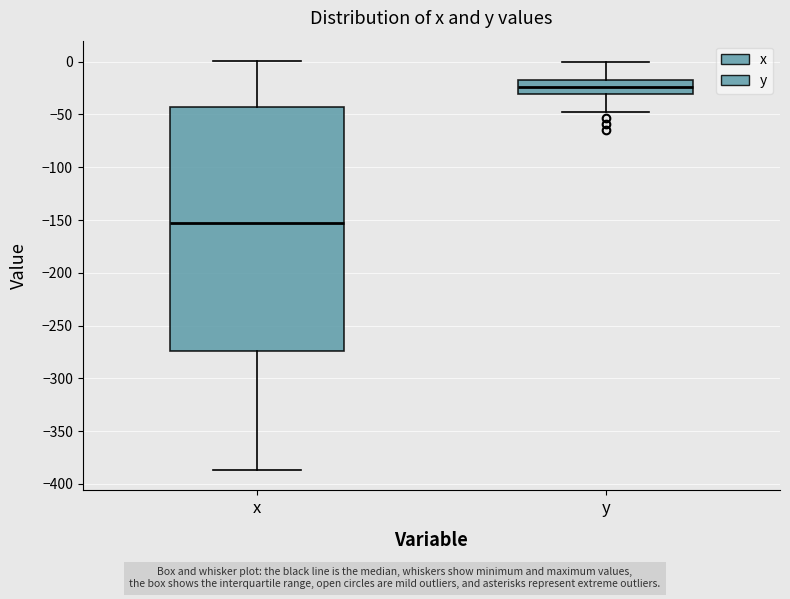

Reading left to right, read every box against the y-axis: the position of its median line, the range the box covers, and the ends of its whiskers. The values are not printed on the chart, so give them approximately, as read against the axis.

x: median -150, box -275 to -45, whiskers -385 to 0
y: median -25, box -30 to -20, whiskers -50 to 0